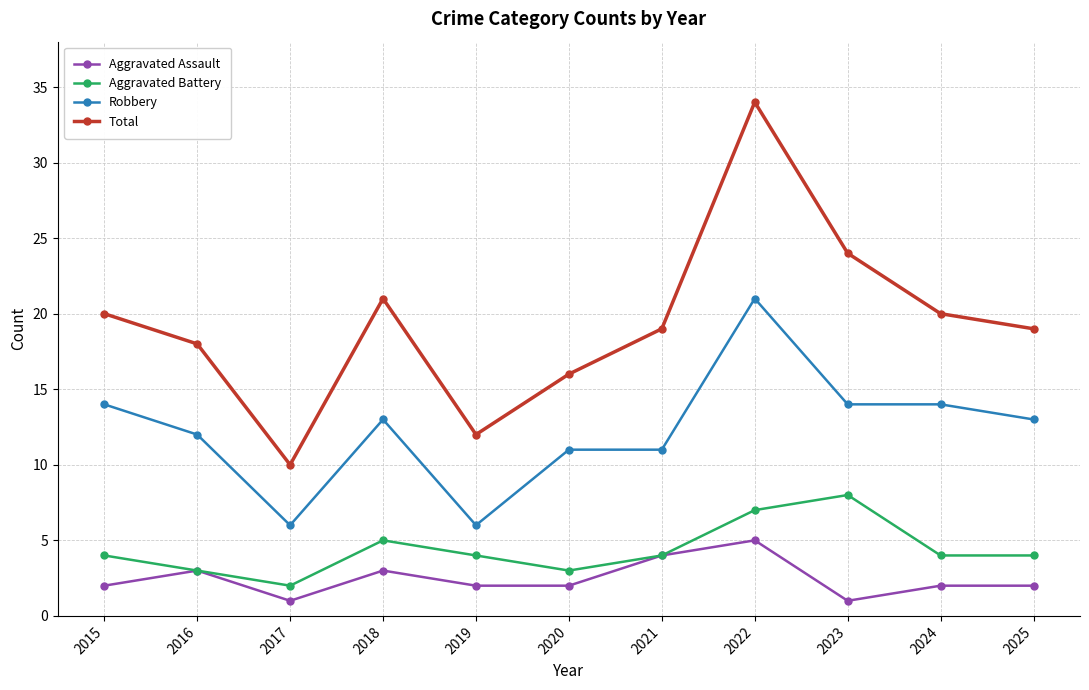

Is it true that Robbery equals 13 at 2025?

True